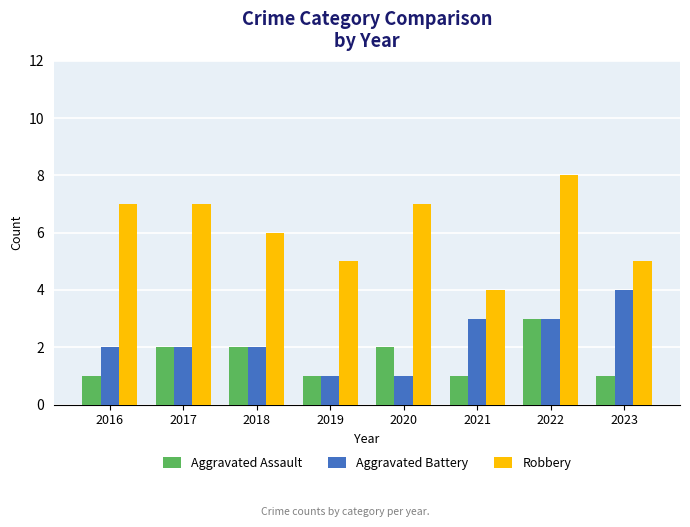

What is the difference between the second highest and second lowest values in the Aggravated Assault series?

1